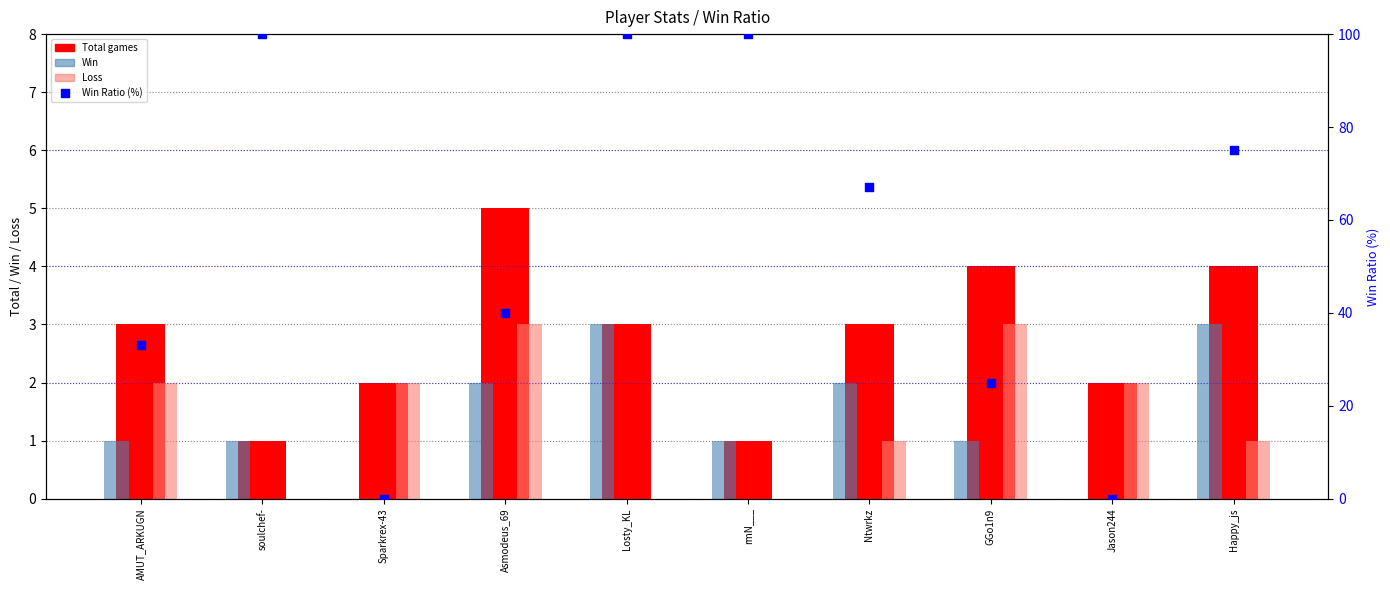

At how many categories does at least one series exceed 15?

8